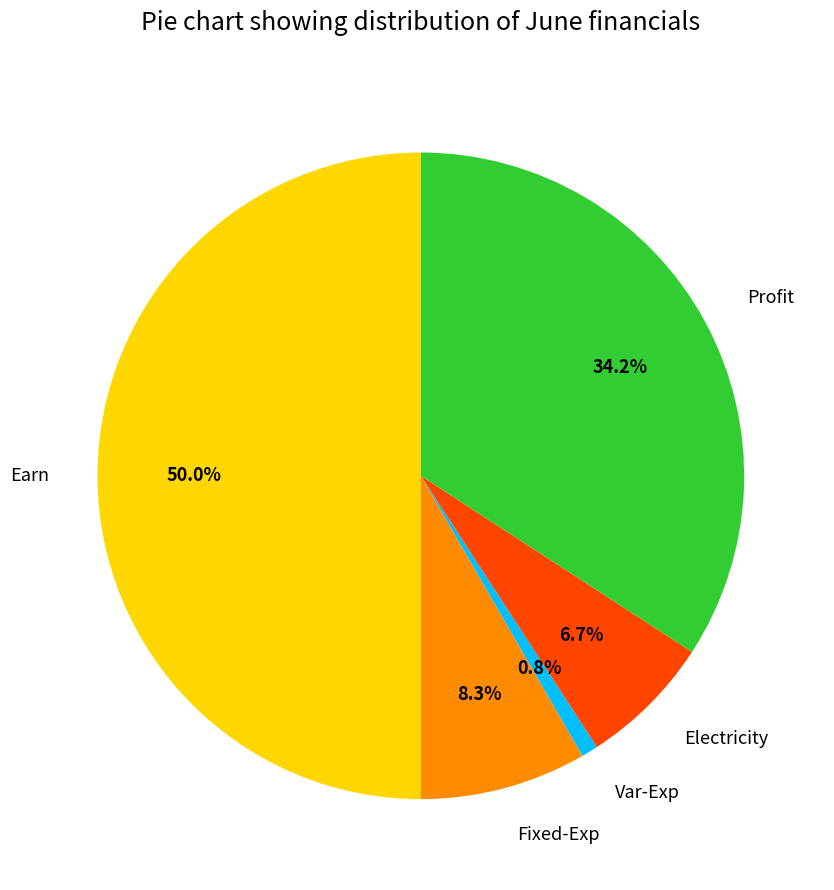

To the nearest percent, what percentage of the pie is Profit?

34%